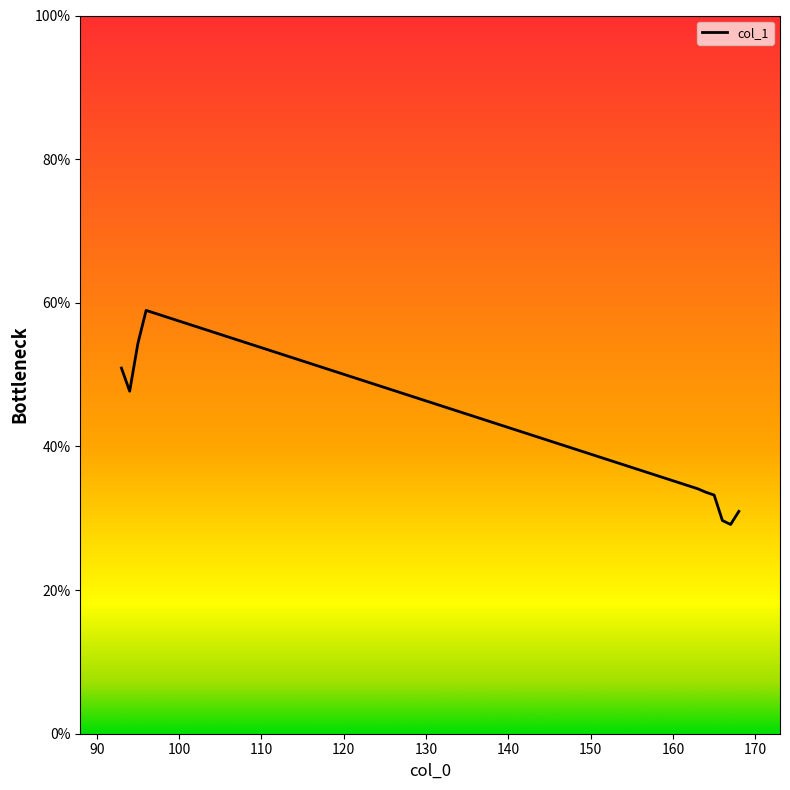

What is the difference between the maximum and minimum values?

29.8